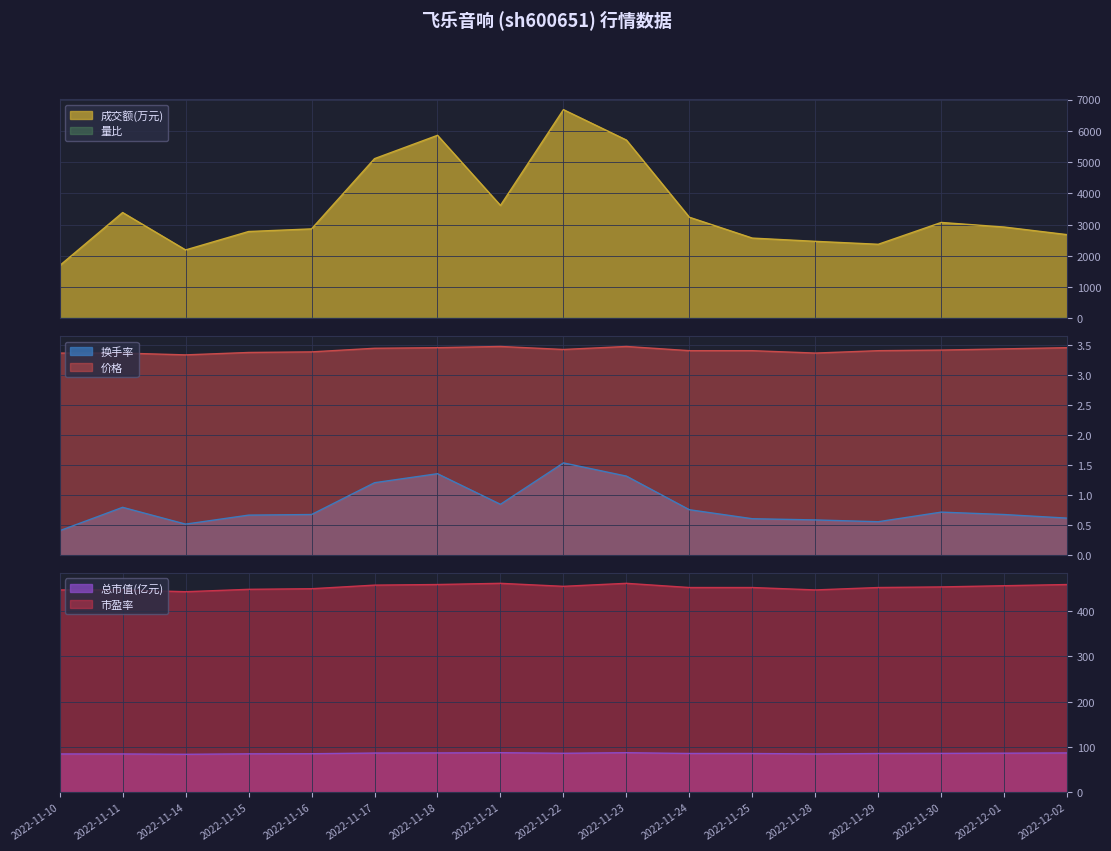

What is the label of the 15th point from the right?

2022-11-14